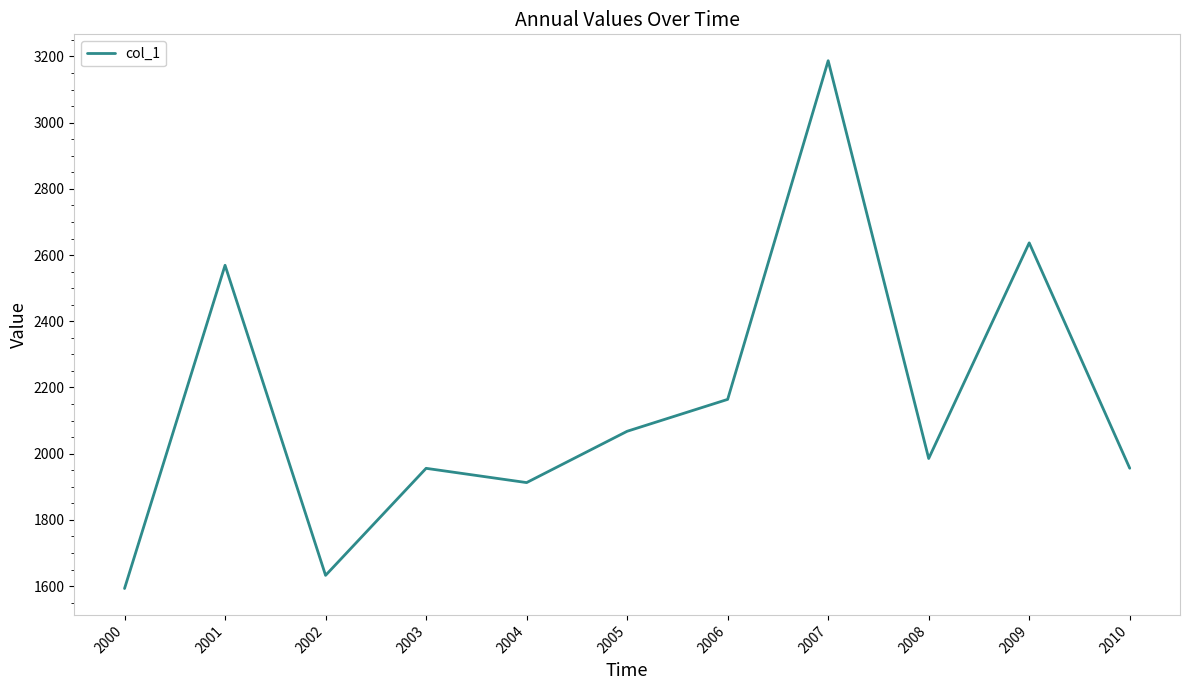

Does the chart display data point markers on the line(s)?

No